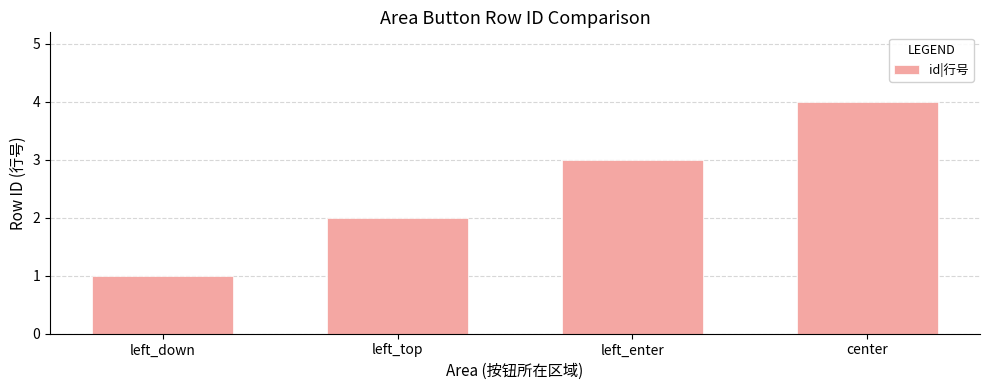

At which category does the chart reach its peak across all series?

center